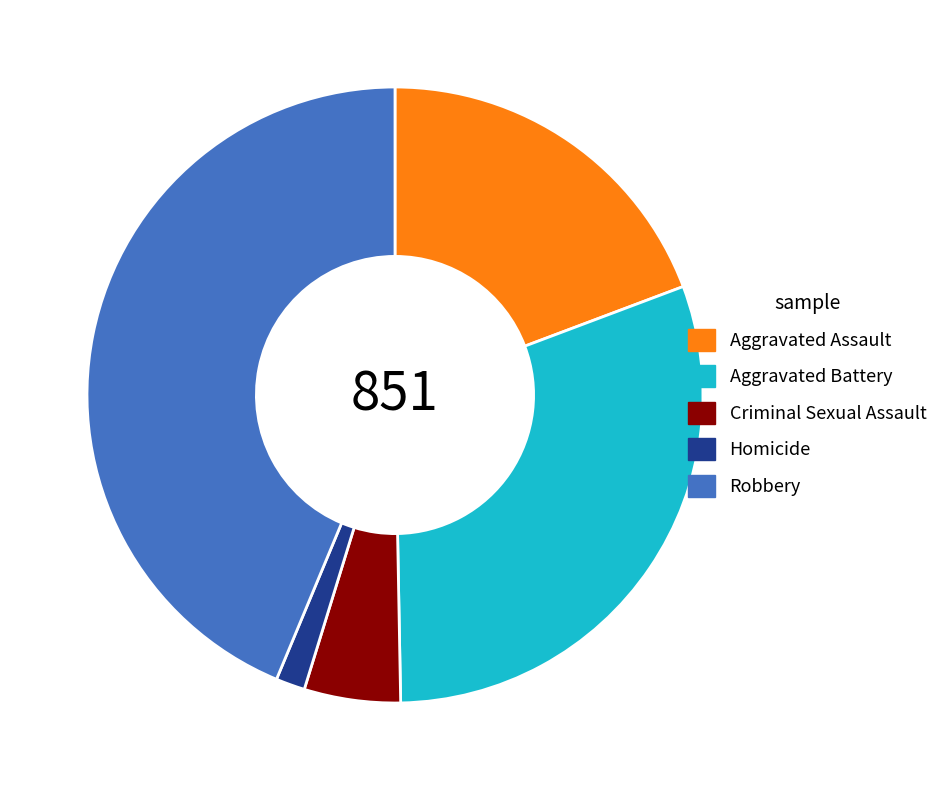

Rank the categories by value from lowest to highest.

Homicide, Criminal Sexual Assault, Aggravated Assault, Aggravated Battery, Robbery